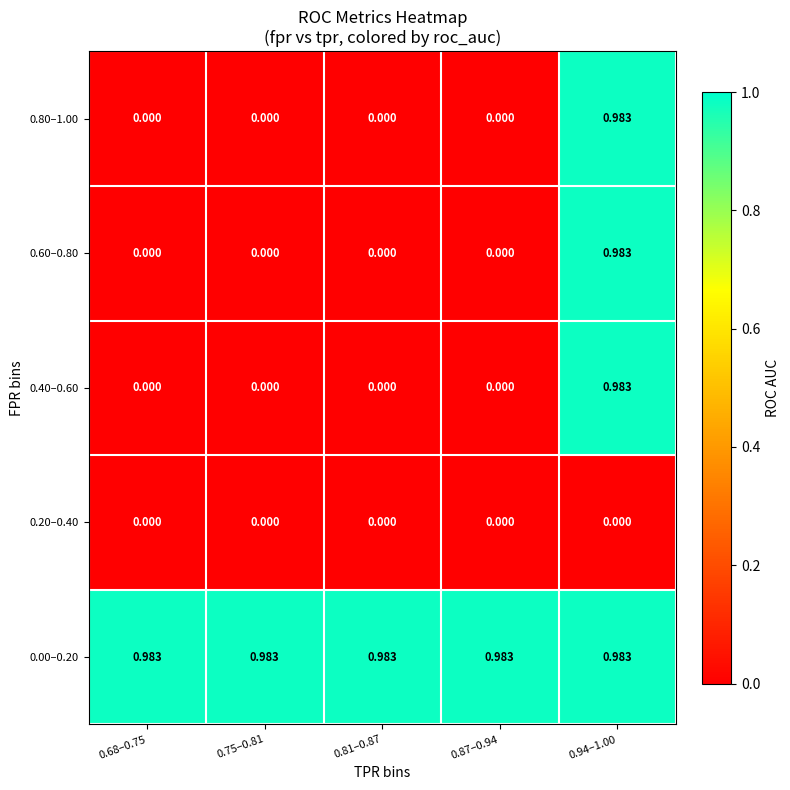

Is the value of 0.00–0.20 at 0.68–0.75 greater than the value of 0.80–1.00 at 0.81–0.87?

Yes